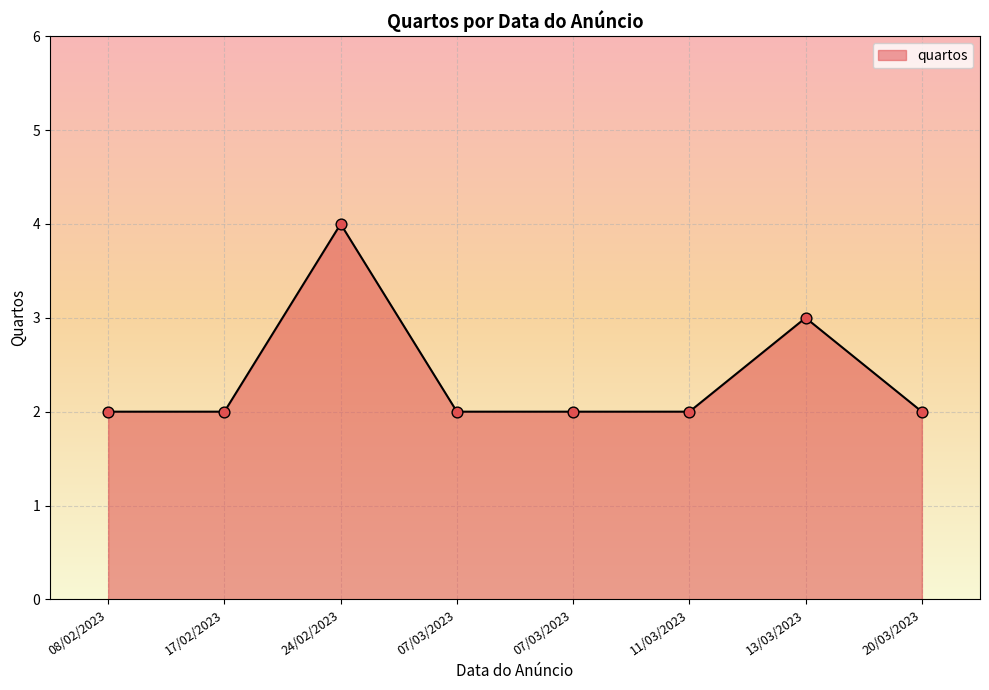

Approximately how many times larger is the value at 07/03/2023 compared to 07/03/2023?

1.0